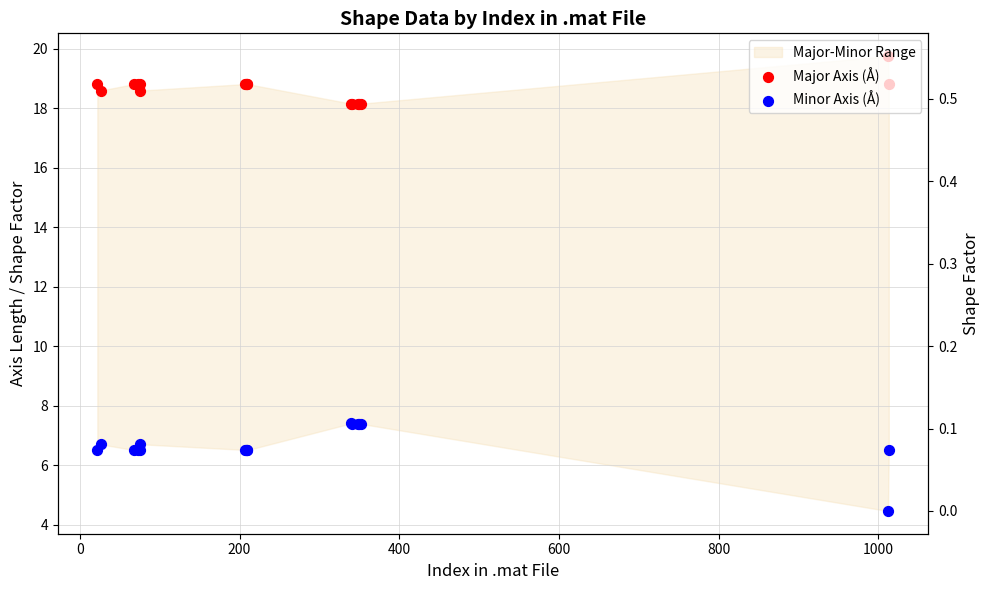

Which series reaches the minimum Y coordinate?

Minor Axis (Å)